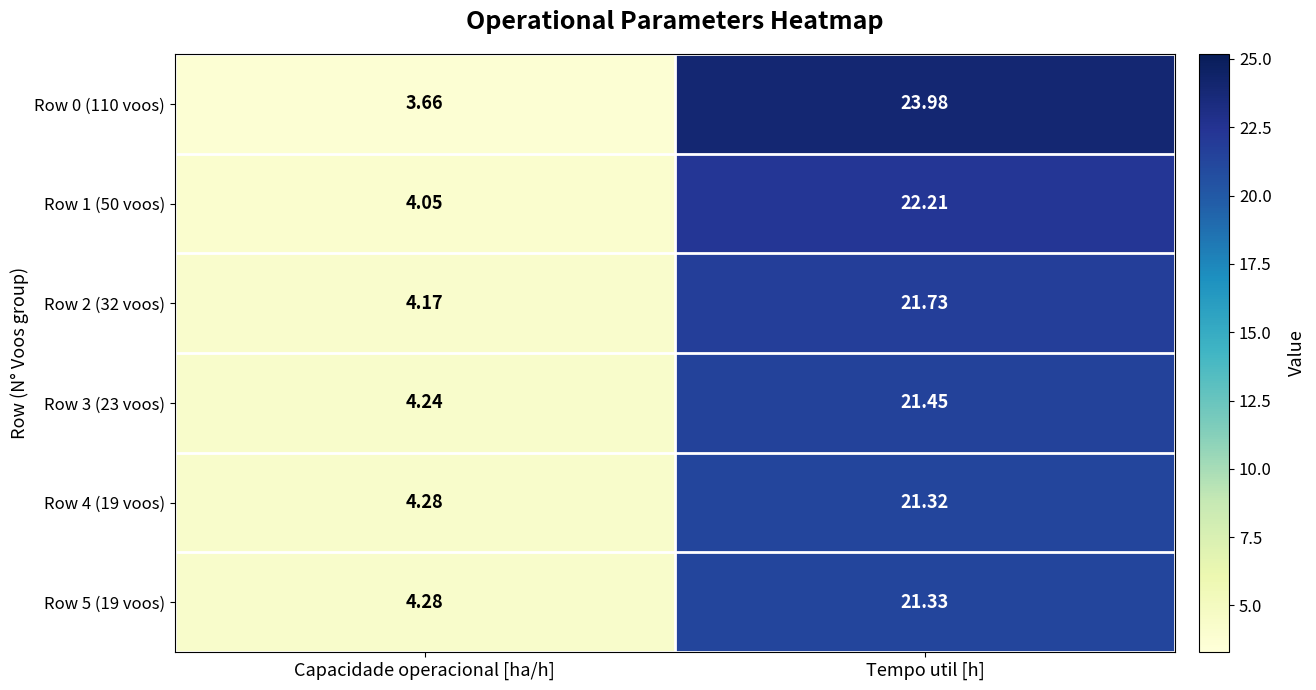

Where does the Row 0 (110 voos) series first go above 23?

Tempo util [h]